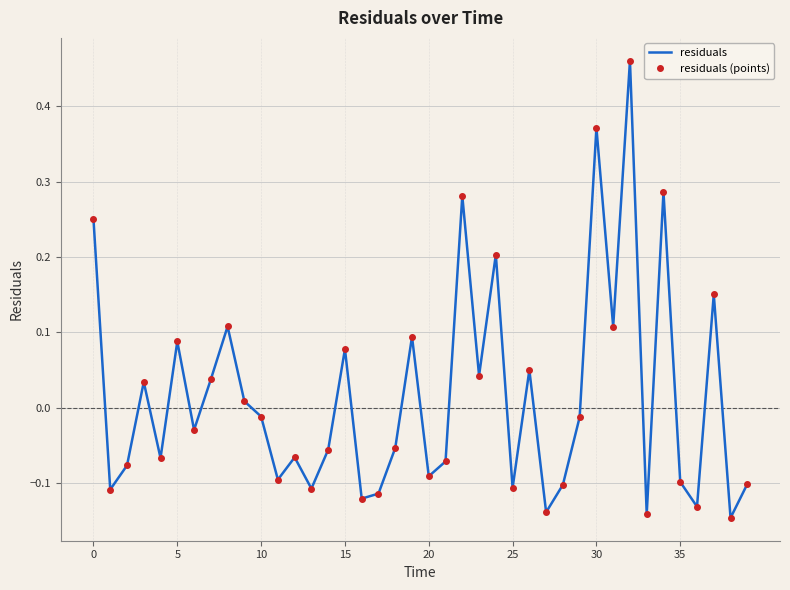

How many negative values does the residuals series have?

23